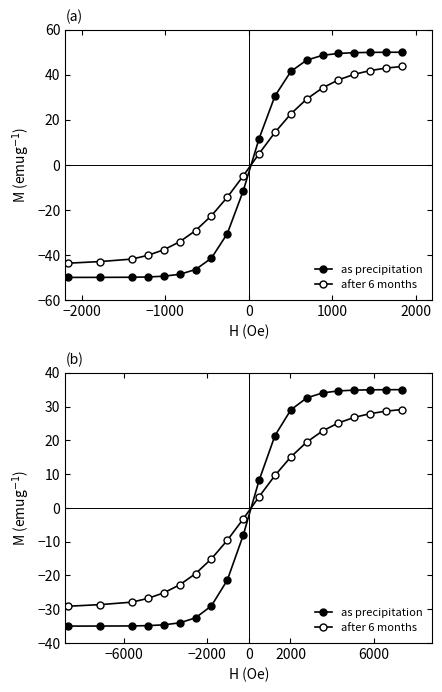

True or false: after 6 months has more than 2 points higher than both neighbors.

False